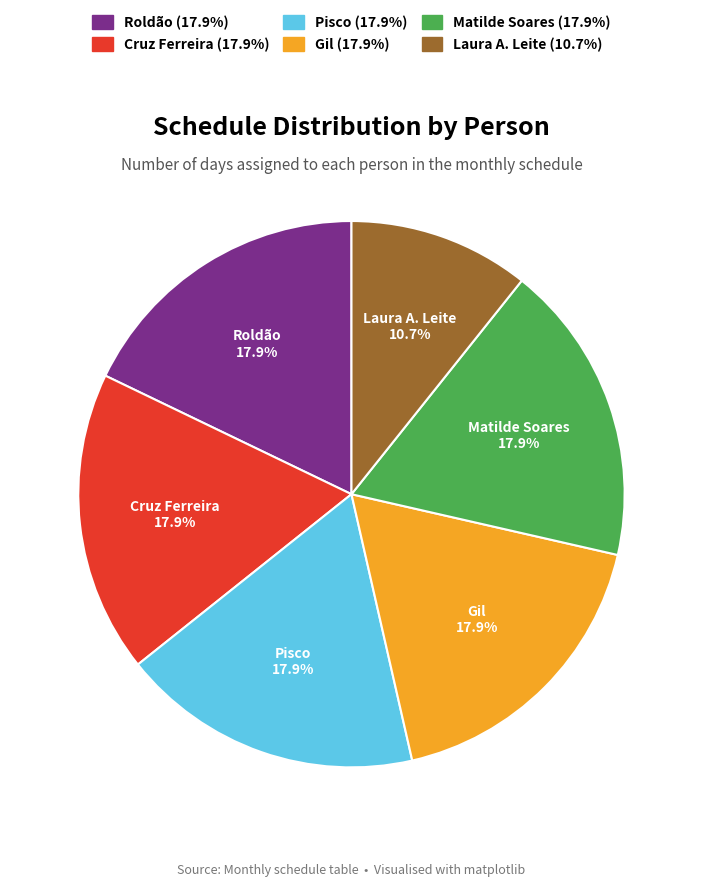

Which slice is the smallest?

Laura A. Leite